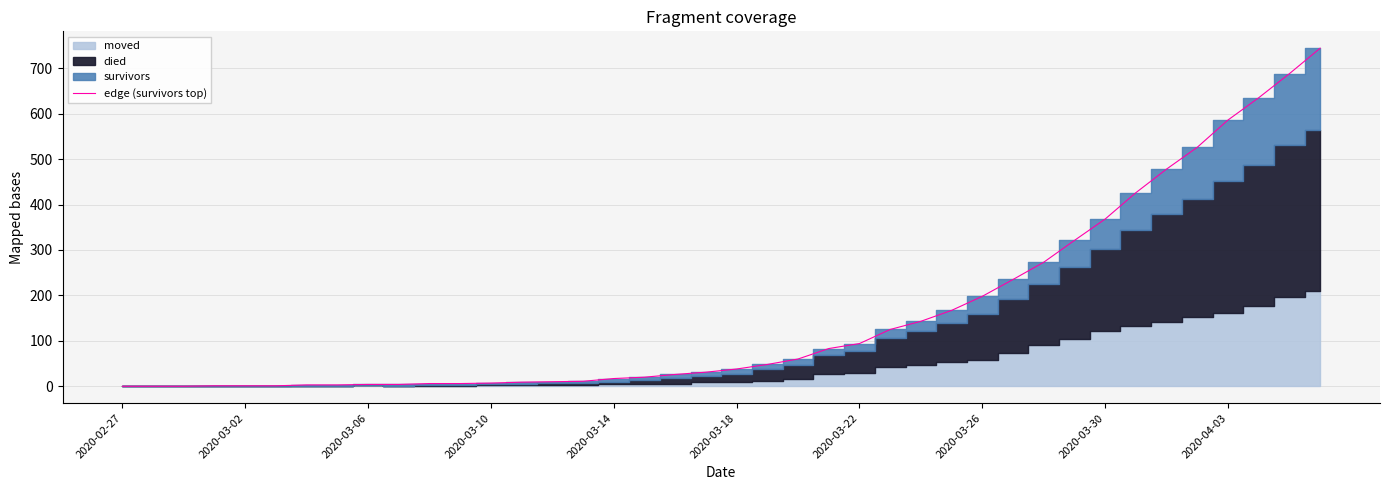

What is the highest value of the edge (survivors top) series?

744